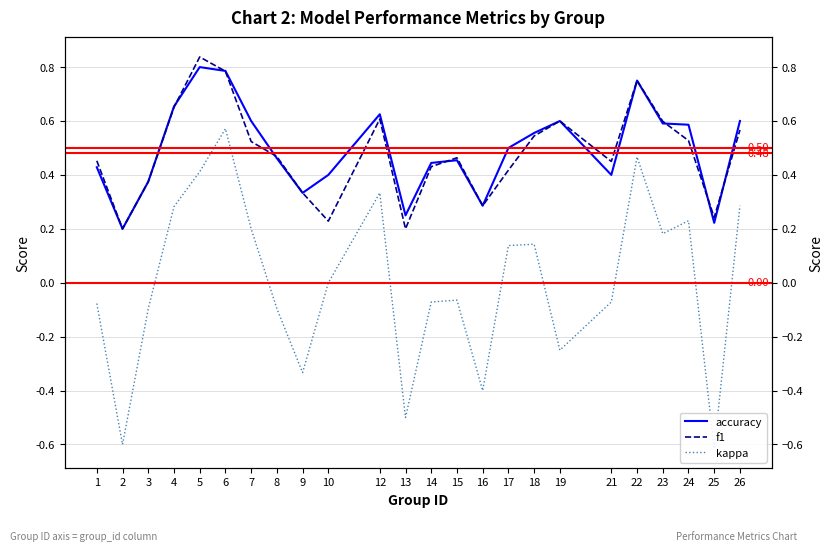

What is the difference between the f1 values at 1 and 9?

0.1